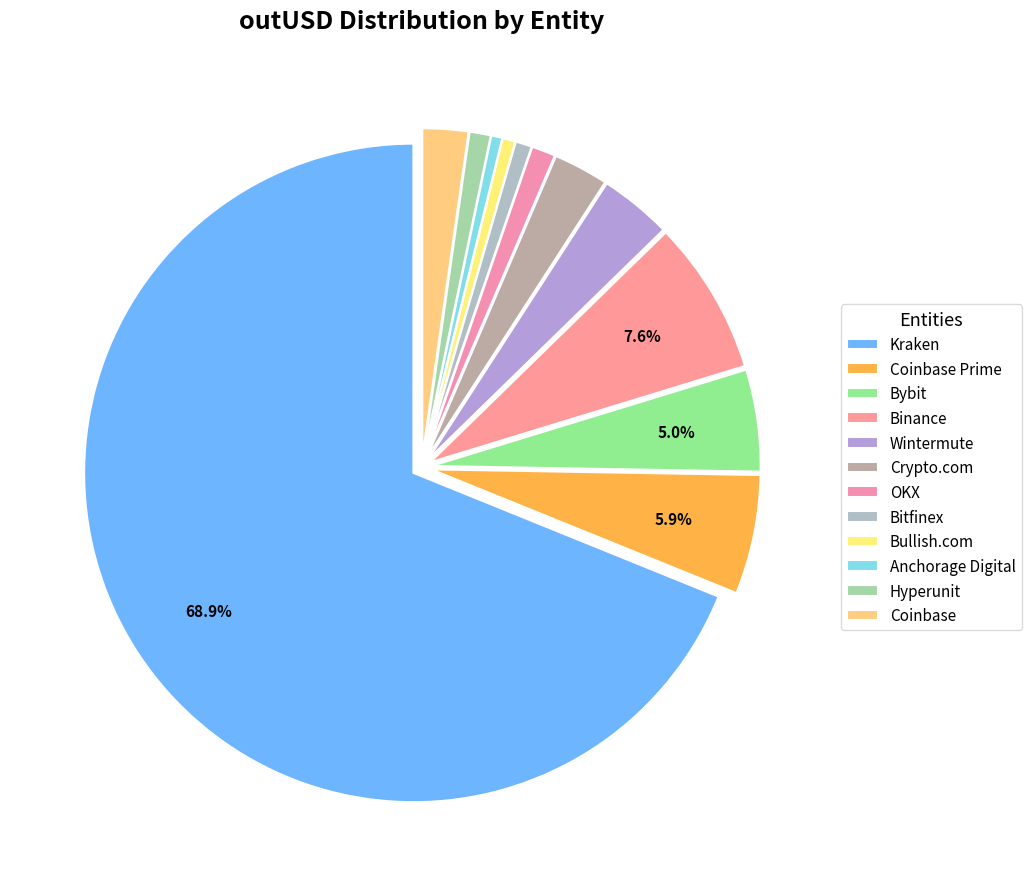

Is it true that Kraken is 59% of the pie?

False